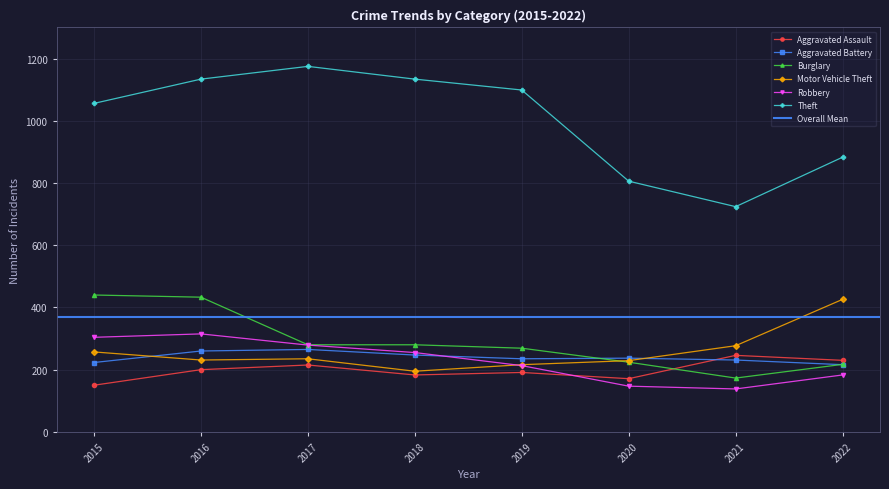

What are all the series names shown in the legend?

Aggravated Assault, Aggravated Battery, Burglary, Motor Vehicle Theft, Robbery, Theft